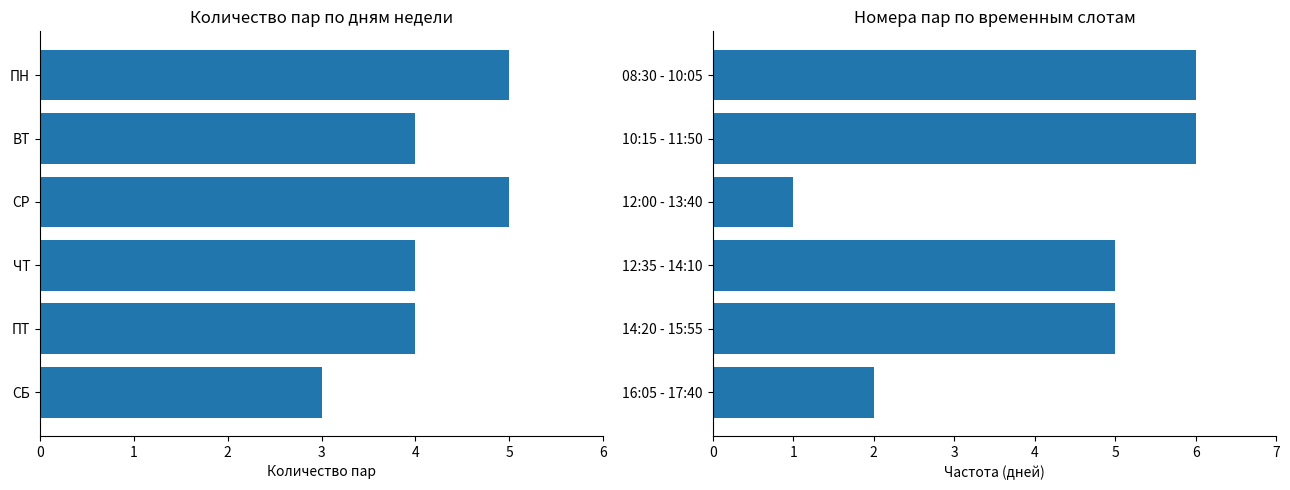

What is the total value across all series at 5?

5